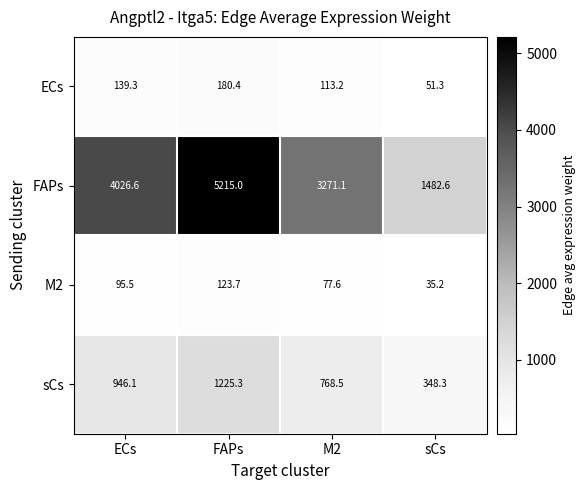

Read the FAPs value at M2.

3271.1